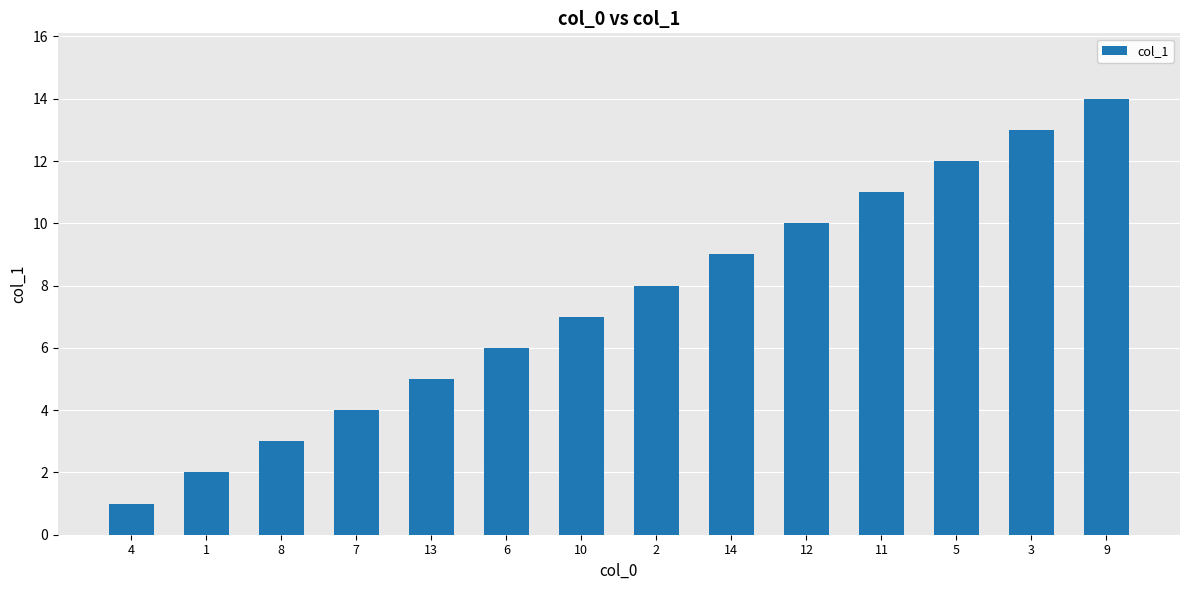

What is the value of the 1st bar from the left?

1